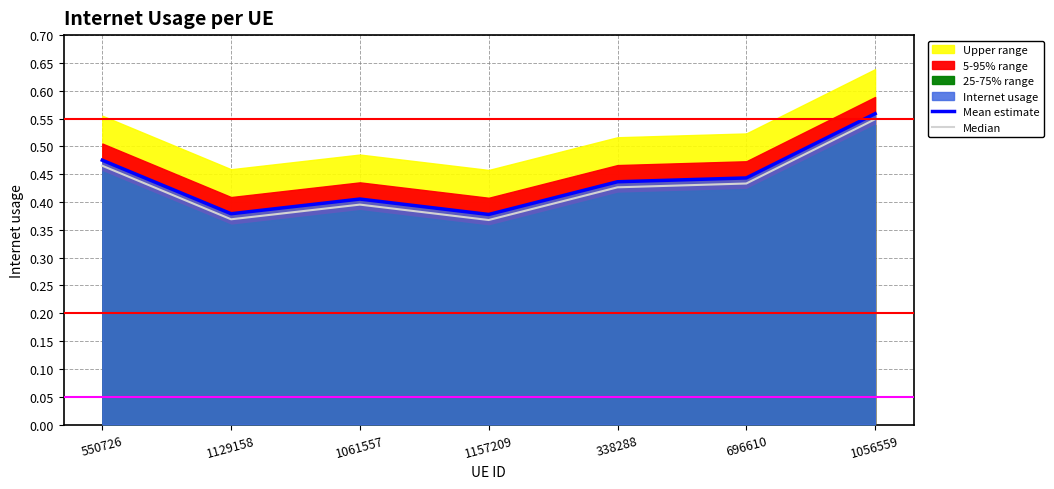

List the series in order of their overall mean, highest first.

Mean estimate, Median